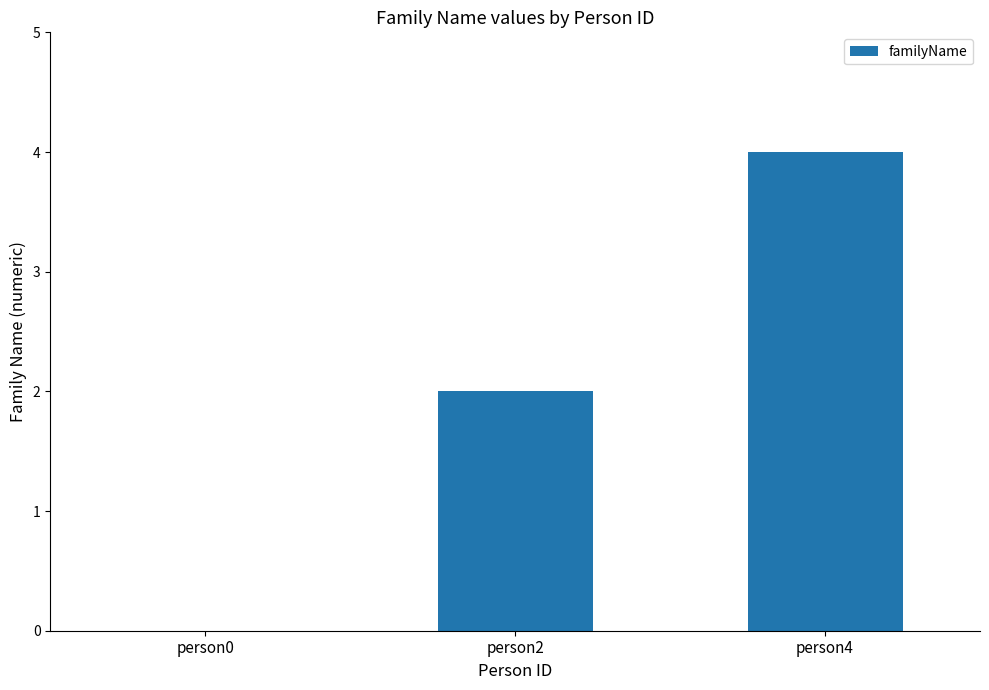

Reading left to right, extract all data points from this chart.

0	2	4